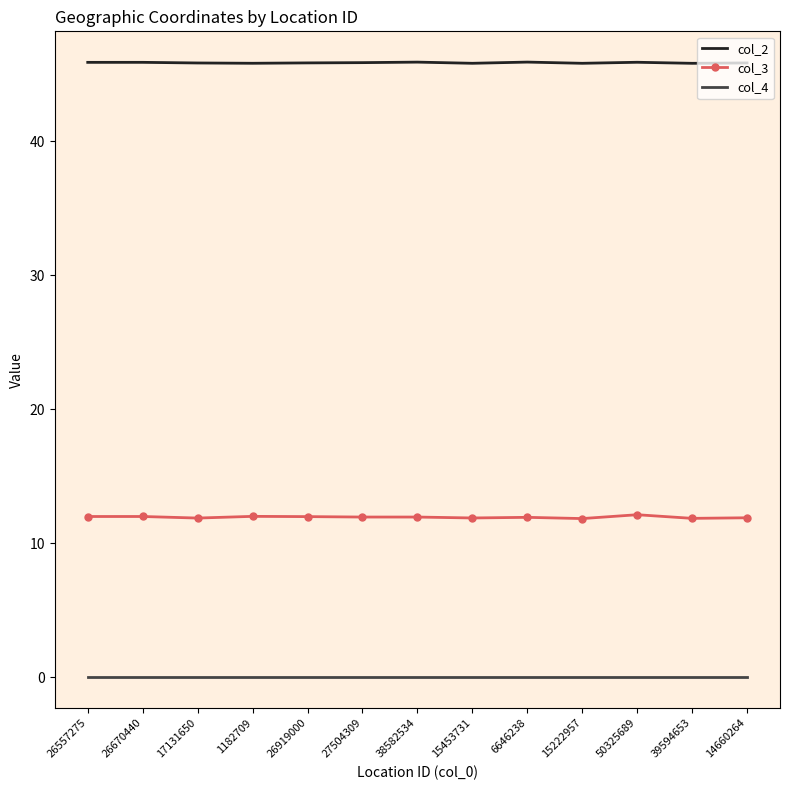

What is the maximum value for col_2?

45.9